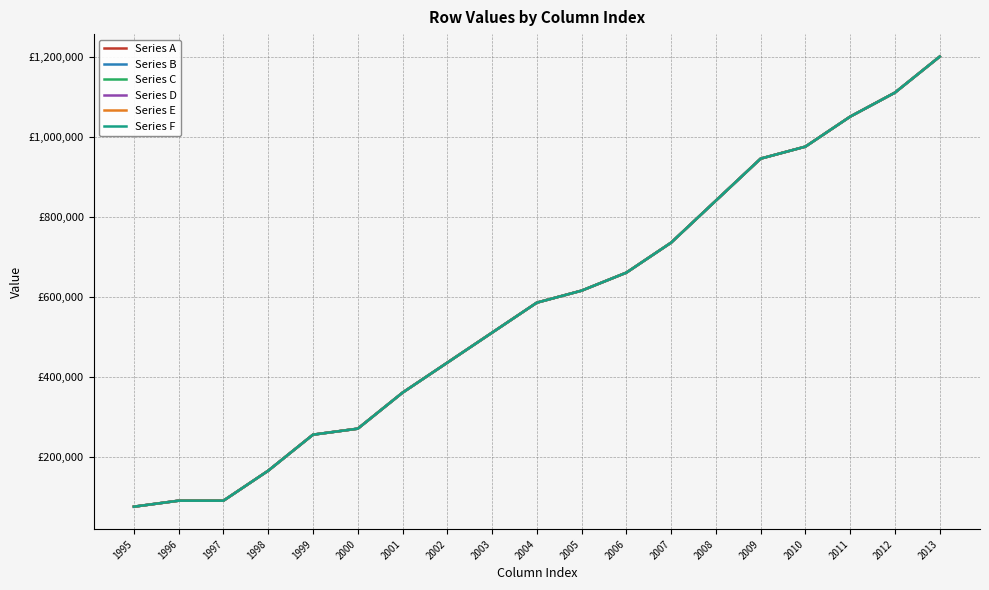

Does the chart have visible grid lines?

Yes